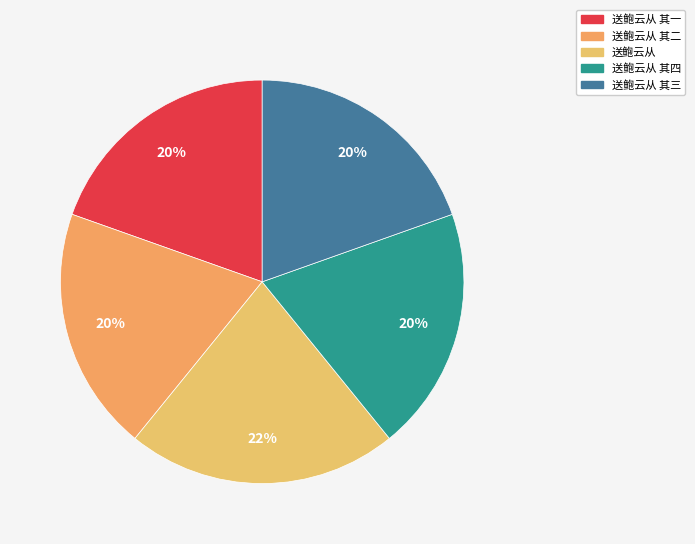

Count the number of slices in the pie.

5